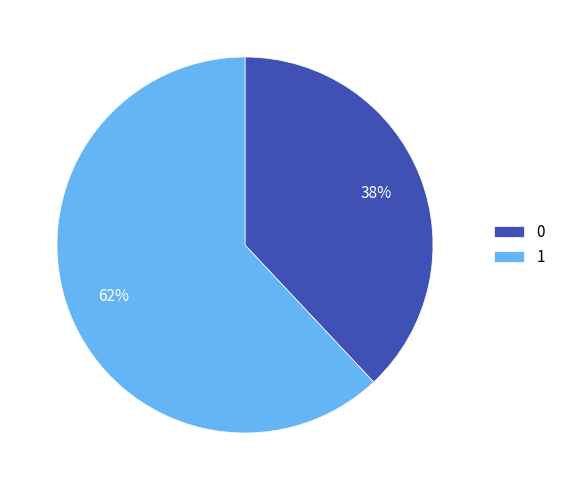

Rank the categories by value from highest to lowest.

1, 0